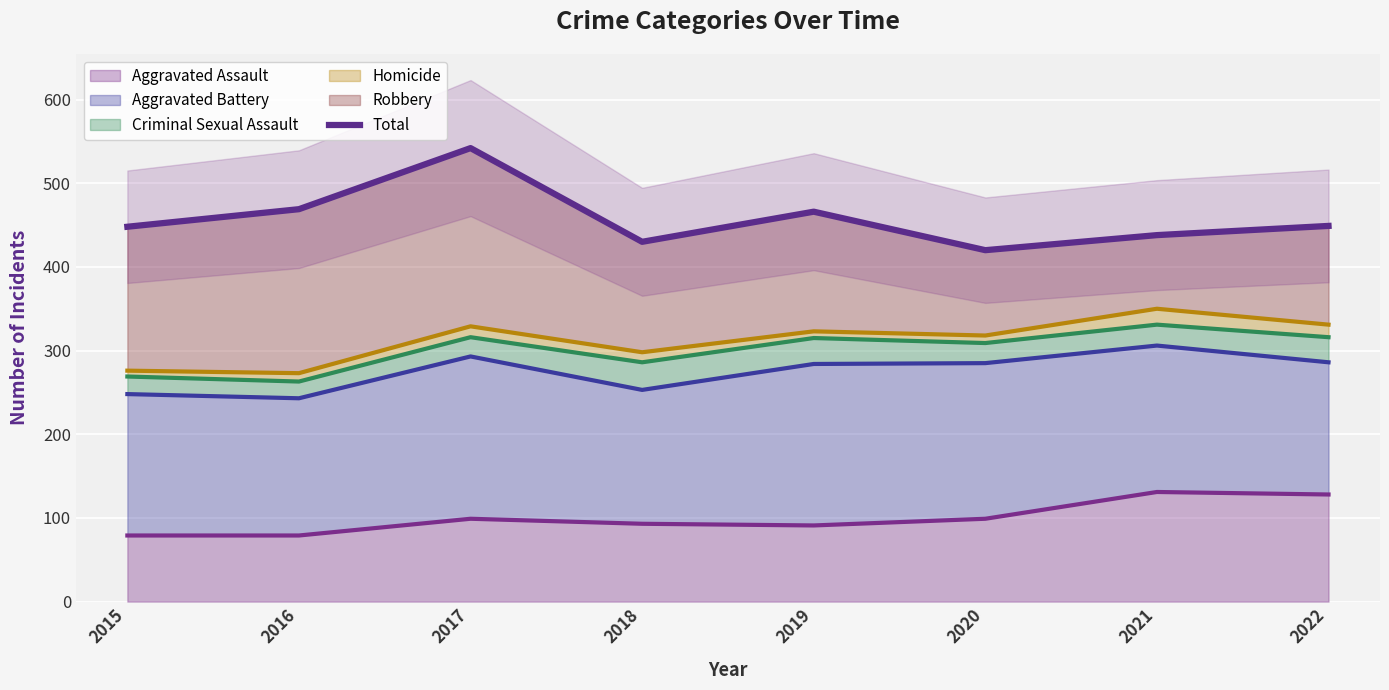

At which category does the data reach its first local valley?

2018